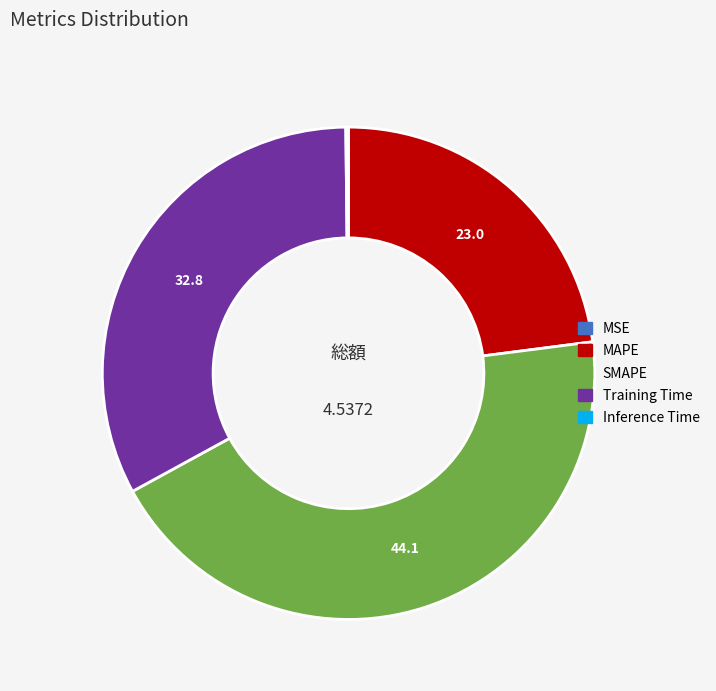

Is the sum of MAPE and SMAPE greater than half?

Yes